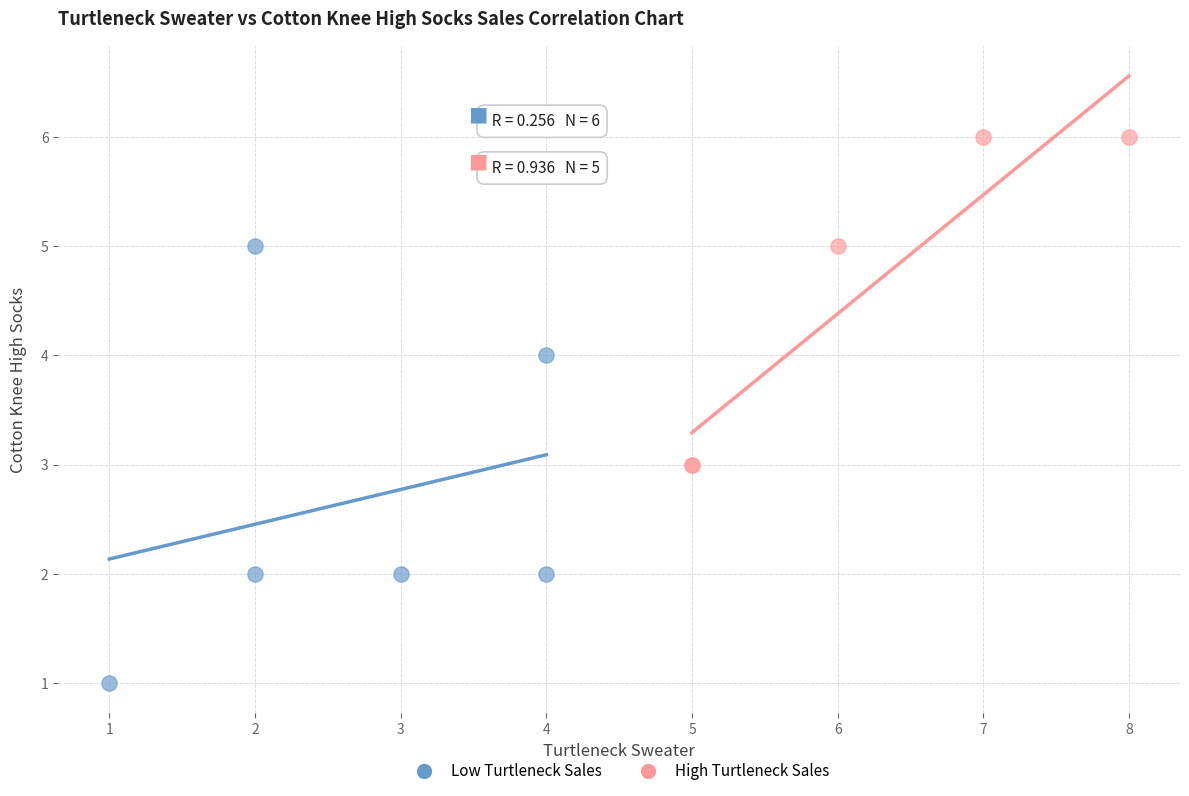

Which series contains the highest Y value?

High Turtleneck Sales